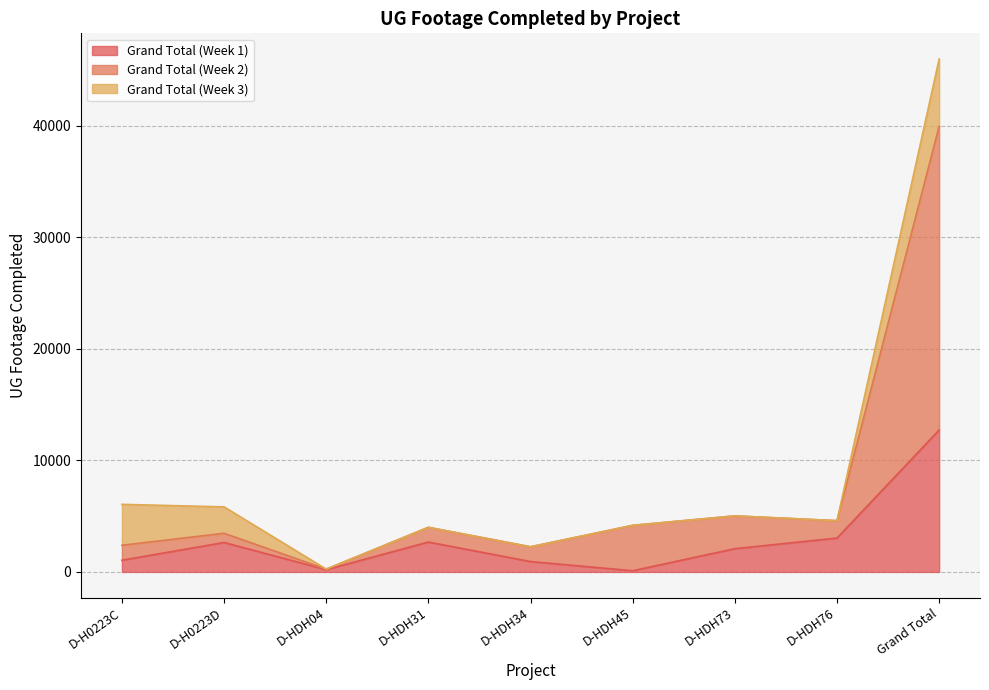

What is the difference between the second highest and second lowest values in the Grand Total (Week 2) series?

2769